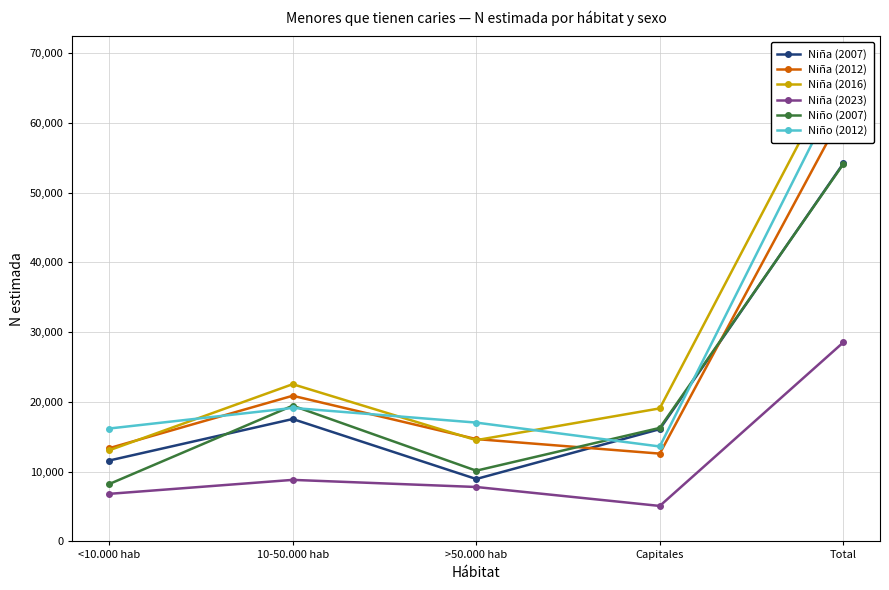

List the series in order of their peak value, lowest first.

Niña (2023), Niño (2007), Niña (2007), Niña (2012), Niño (2012), Niña (2016)